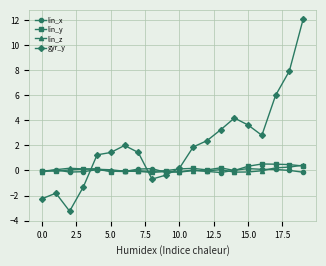

Which series has the largest total across all categories?

gyr_y